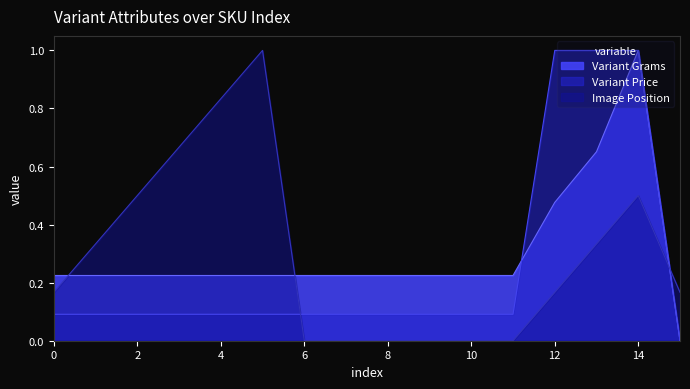

What is the sum of all Variant Price values?

4.1